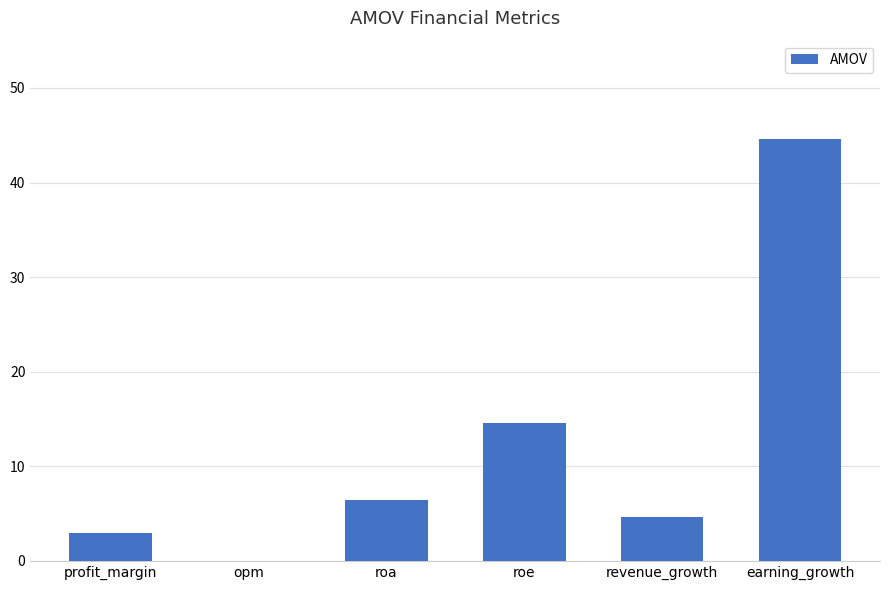

How many distinct data groups are displayed?

1